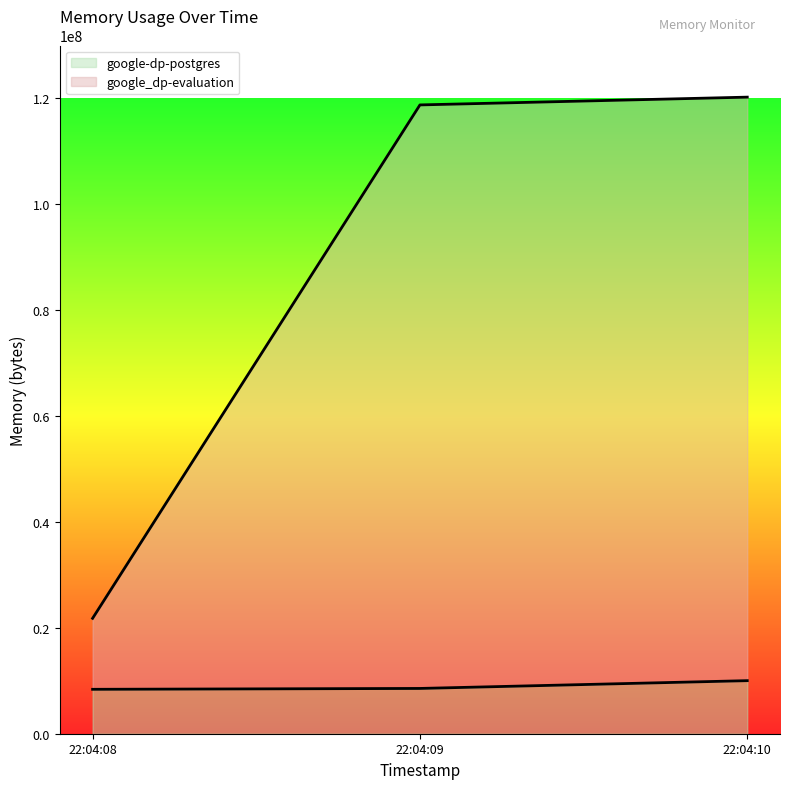

How many data points in google_dp-evaluation are above 118775808?

1